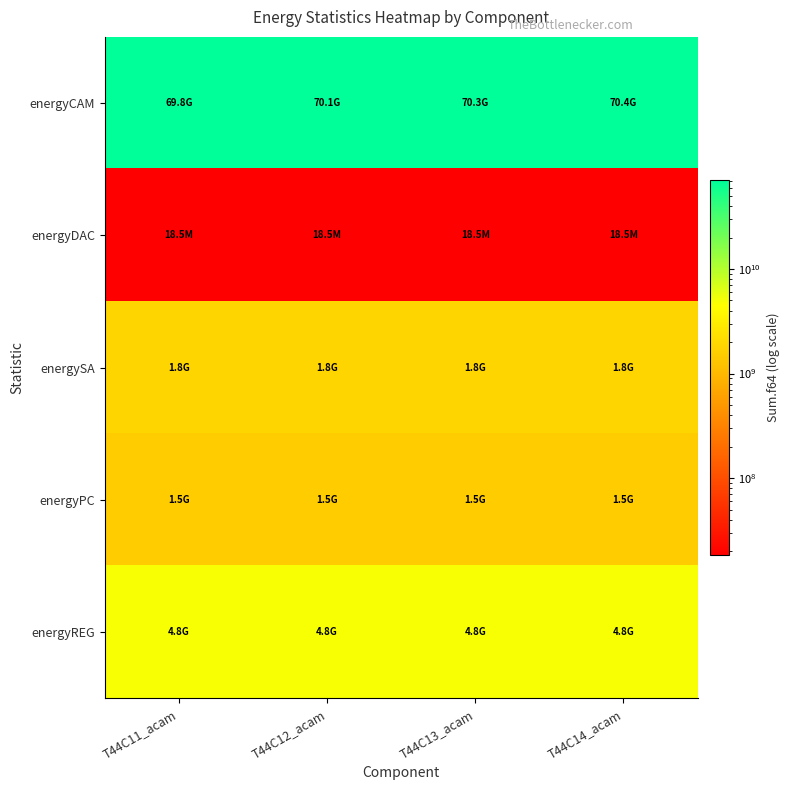

Reading left to right, what are all the values shown in this chart?

energyCAM: T44C11_acam=69824123015.5	T44C12_acam=70076728000.5	T44C13_acam=70318616815.6	T44C14_acam=70352690326.3
energyDAC: T44C11_acam=18455107.4	T44C12_acam=18455107.4	T44C13_acam=18455107.4	T44C14_acam=18455107.4
energySA: T44C11_acam=1843200000.0	T44C12_acam=1843200000.0	T44C13_acam=1843200000.0	T44C14_acam=1843200000.0
energyPC: T44C11_acam=1509580802.3	T44C12_acam=1509580802.3	T44C13_acam=1509580802.3	T44C14_acam=1509580802.3
energyREG: T44C11_acam=4836302654.7	T44C12_acam=4836302654.7	T44C13_acam=4836302654.7	T44C14_acam=4836302654.7